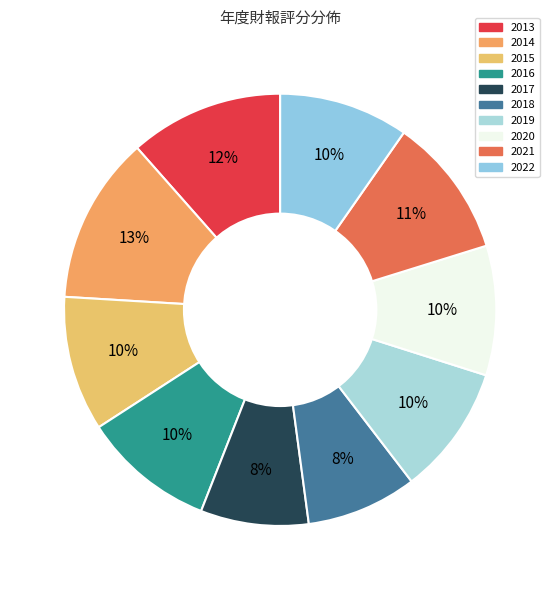

Does any single category account for the majority?

No